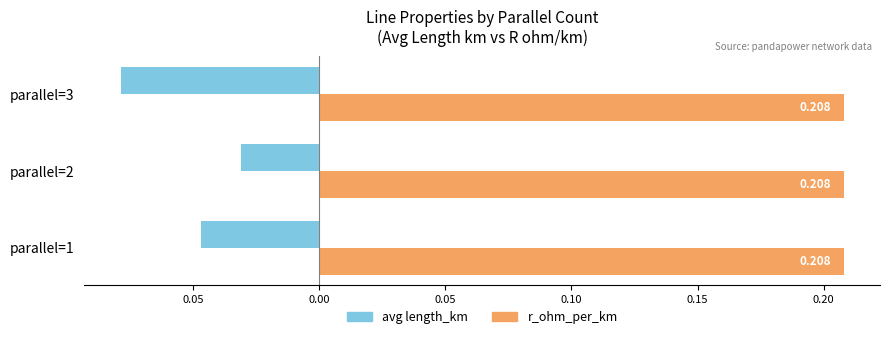

What are all the series names shown in the legend?

avg length_km, r_ohm_per_km